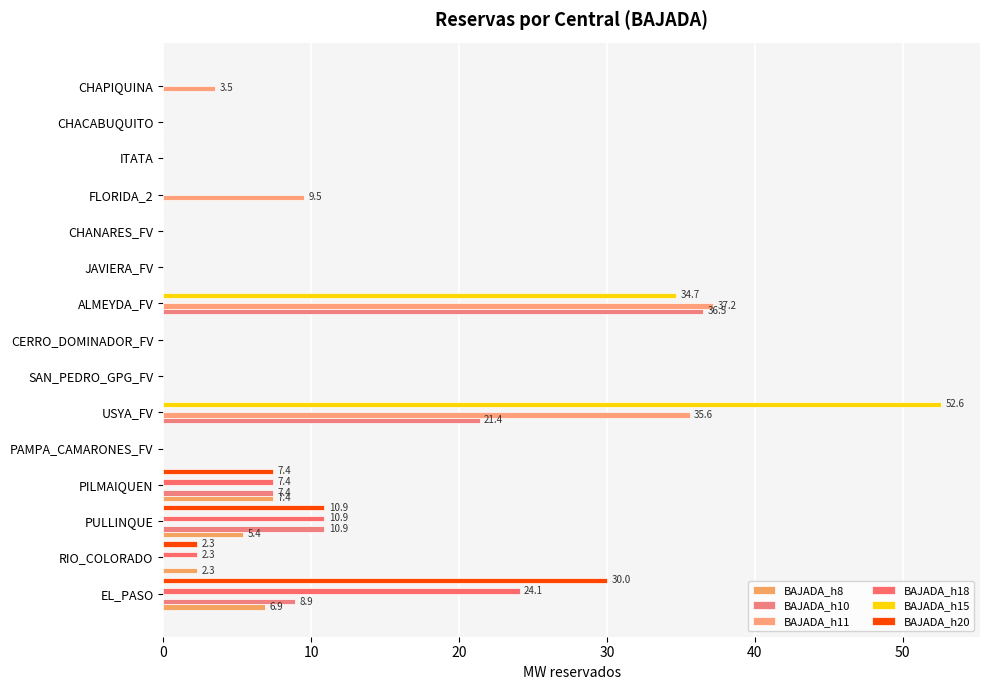

How many distinct data groups are displayed?

6